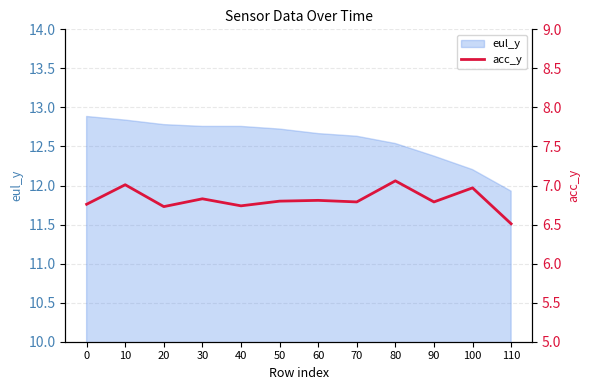

The value of eul_y at 70 is 16.9. True or false?

False